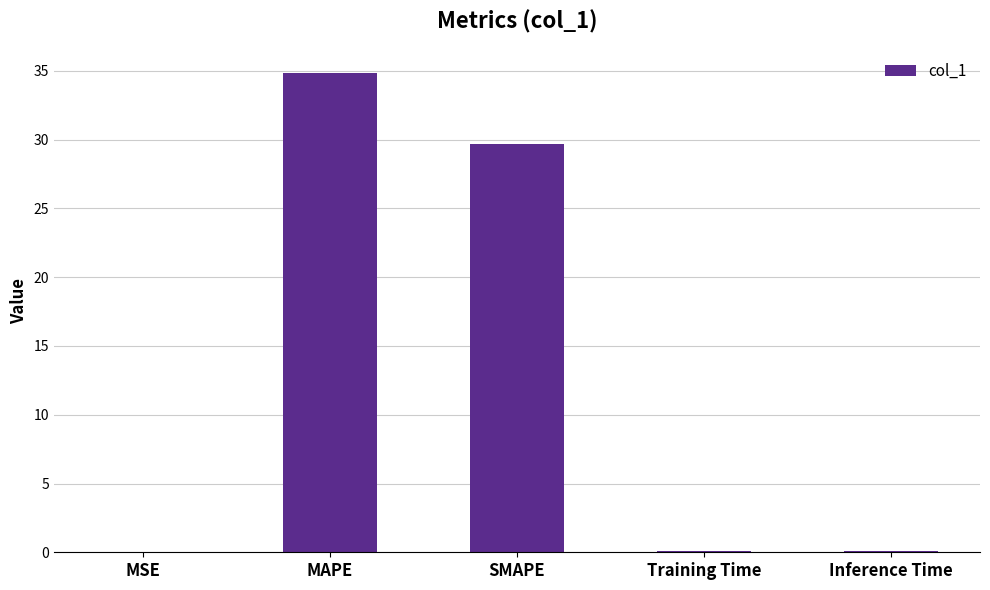

At which label is the value closest to 17?

SMAPE